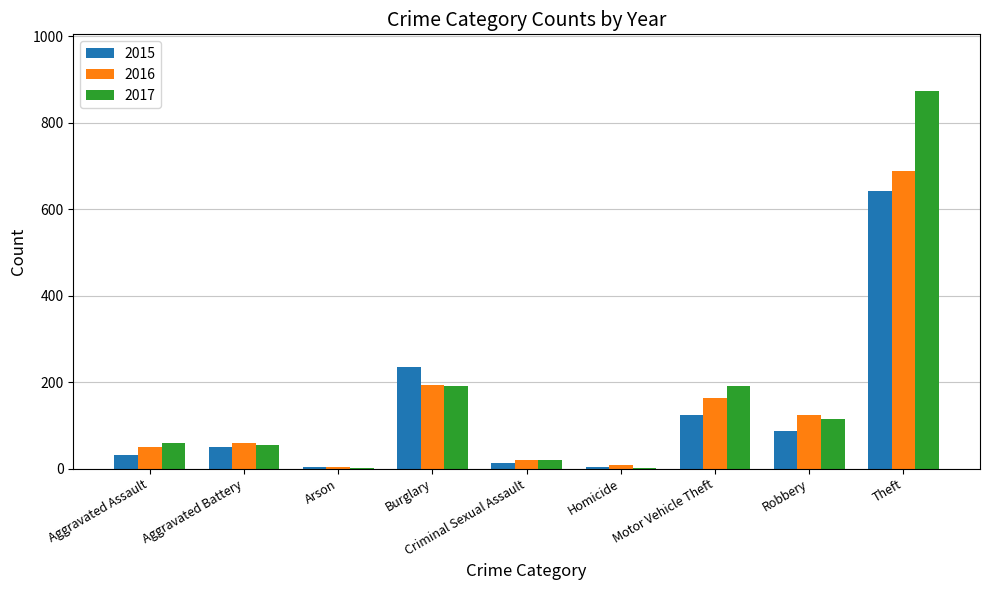

Is the value of 2016 at Robbery greater than the value of 2015 at Criminal Sexual Assault?

Yes